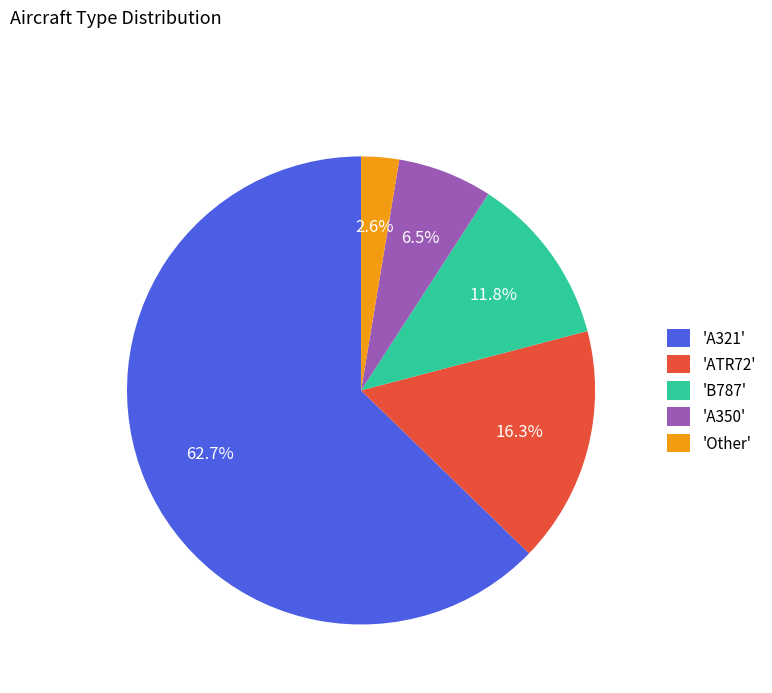

Which category has the smallest portion of the pie?

'Other'